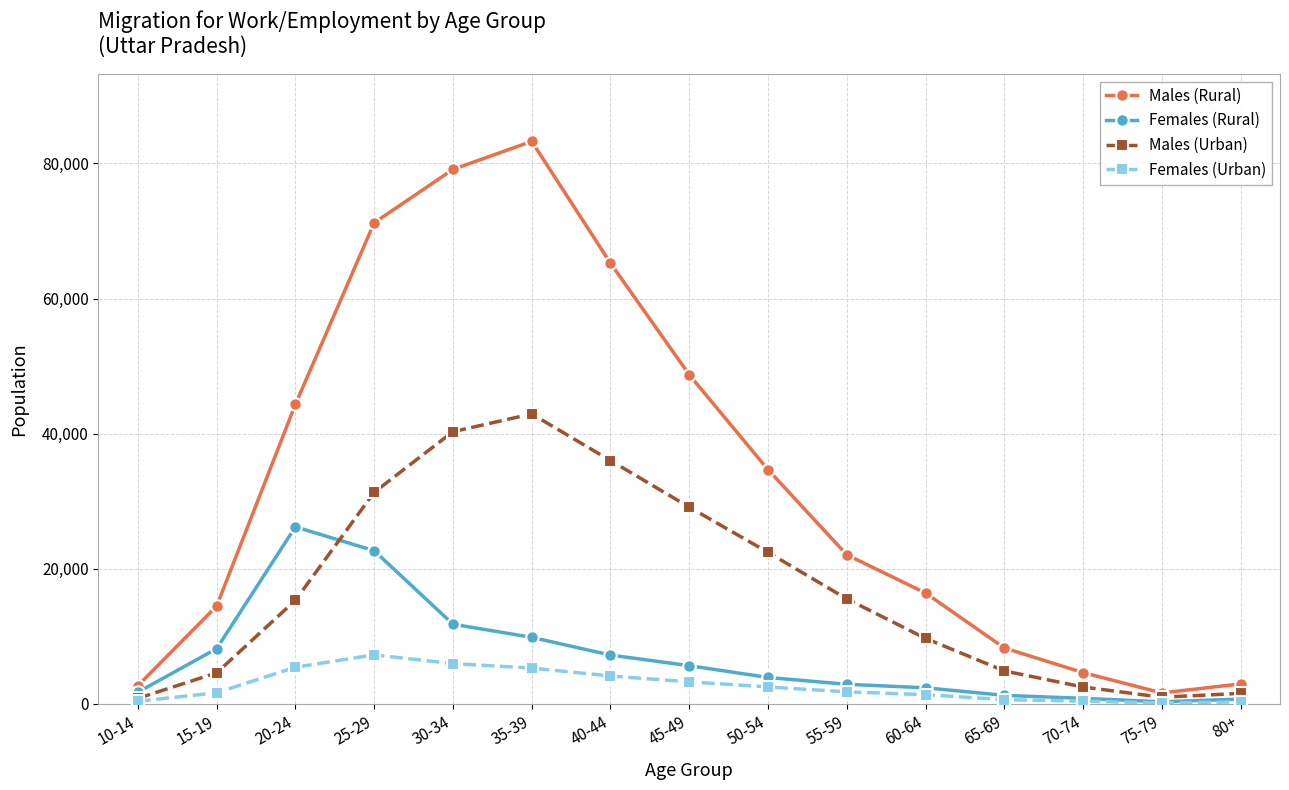

Which series has the largest total across all categories?

Males (Rural)